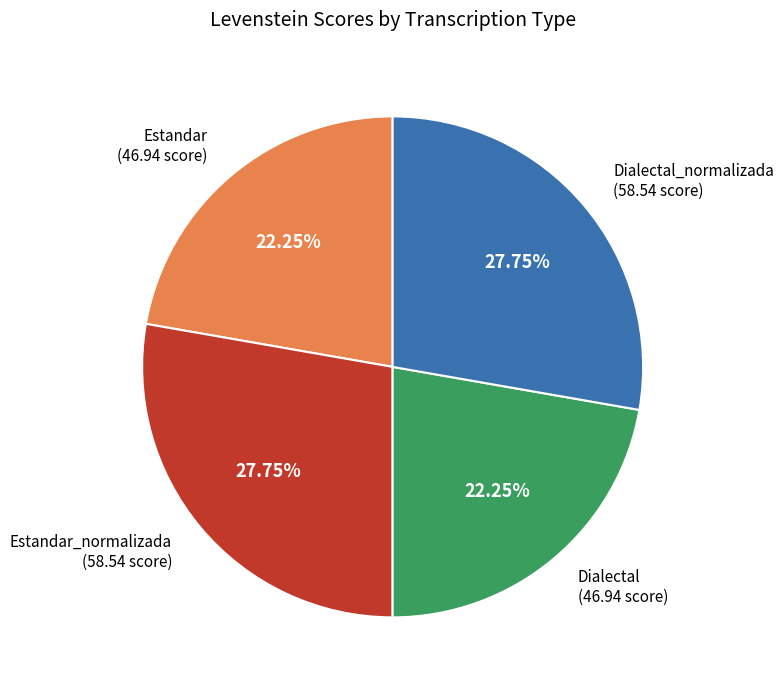

The Estandar_normalizada slice represents 28% of the pie. True or false?

True